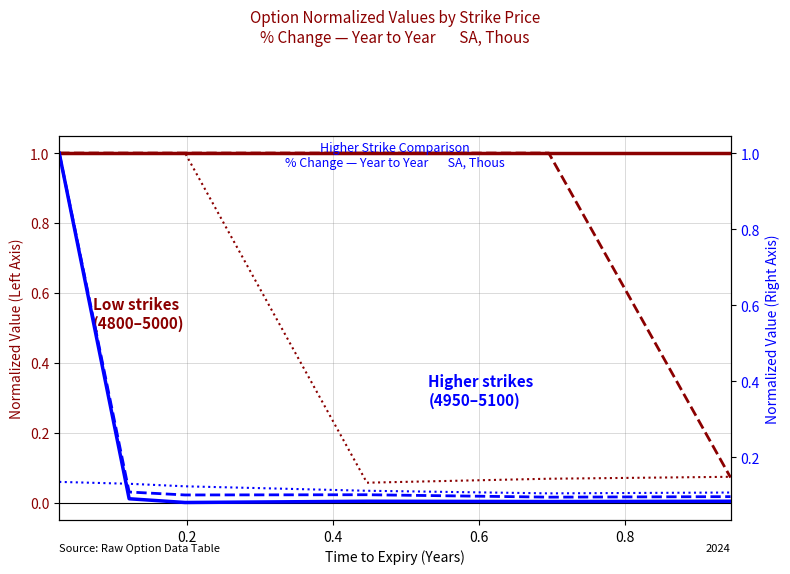

After their last crossing, which series has the higher values: Strike 4850 or Strike 5000?

Strike 5000